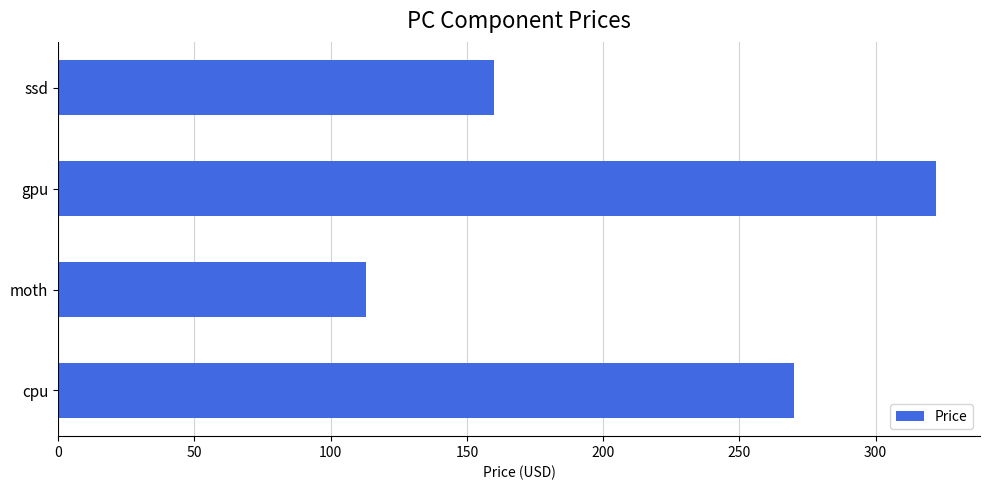

Approximately how many times larger is the value at gpu compared to cpu?

1.2